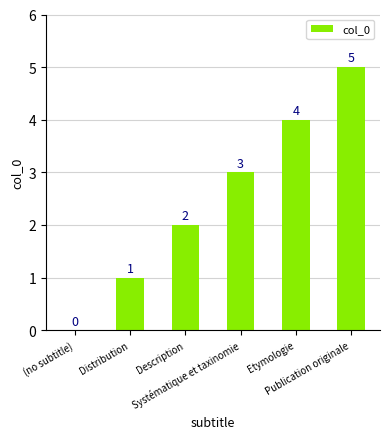

What is the ratio of the value at Etymologie to the value at Description?

2.0